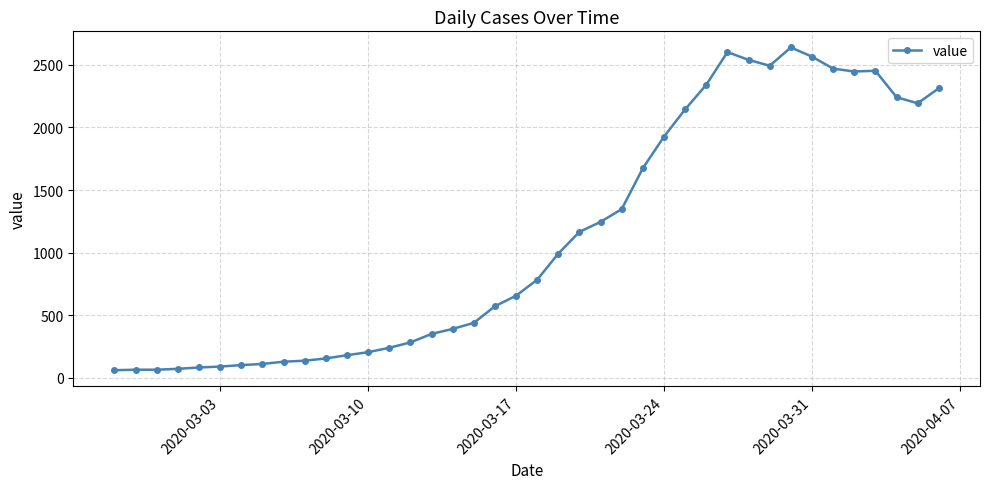

What is the greatest value displayed?

2639